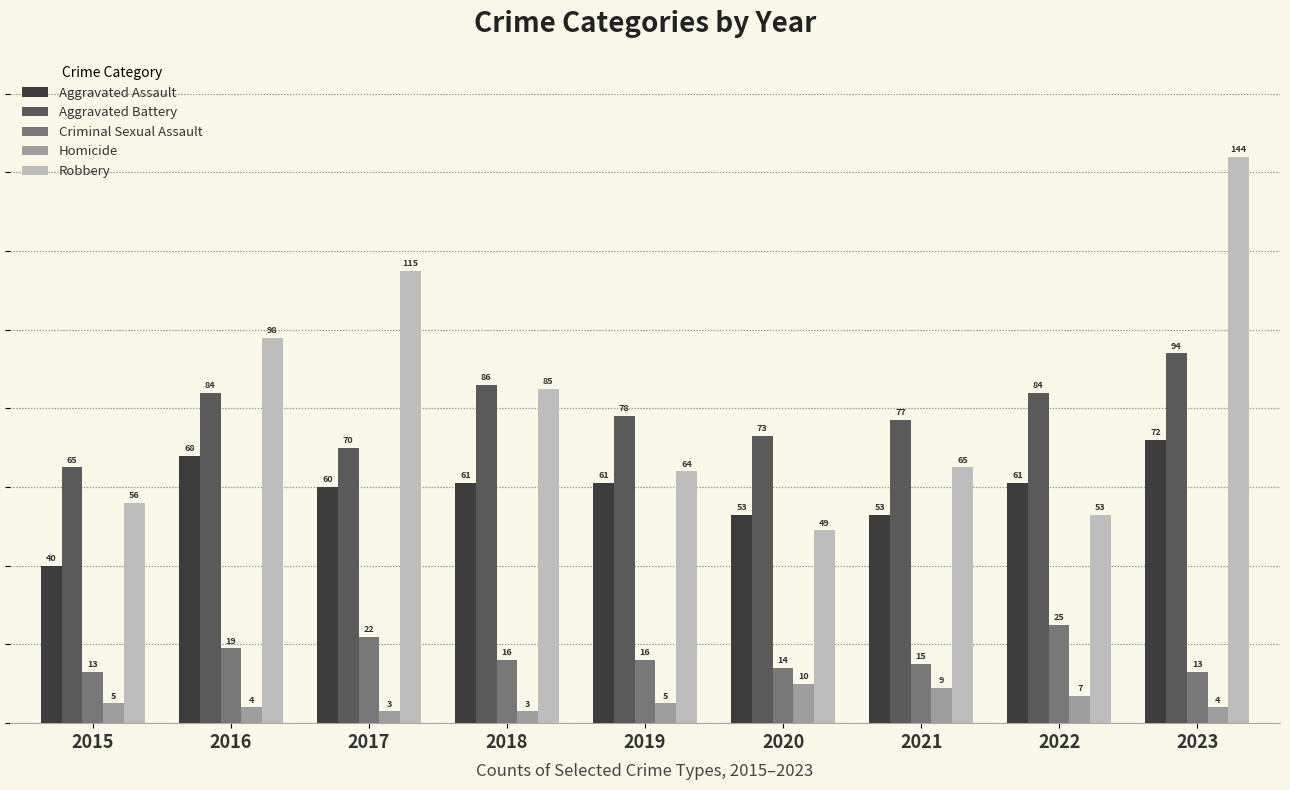

What are all the series names shown in the legend?

Aggravated Assault, Aggravated Battery, Criminal Sexual Assault, Homicide, Robbery